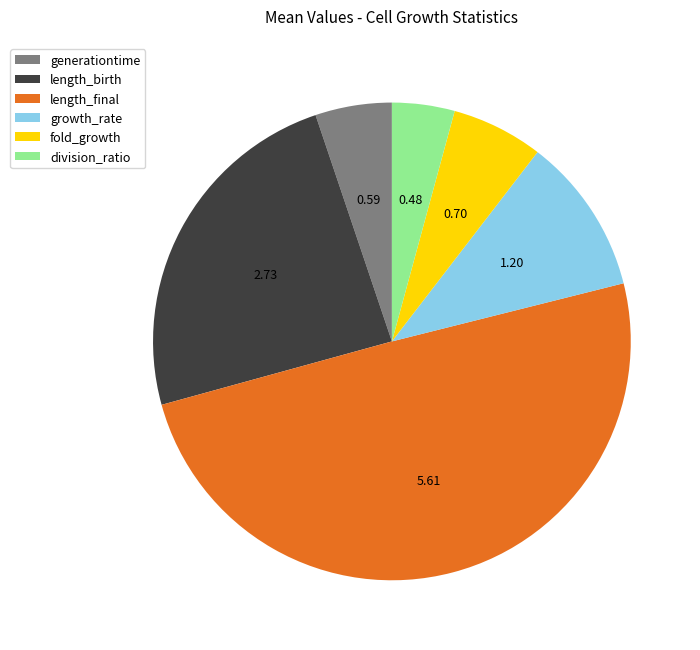

What is the largest slice in the pie chart?

length_final